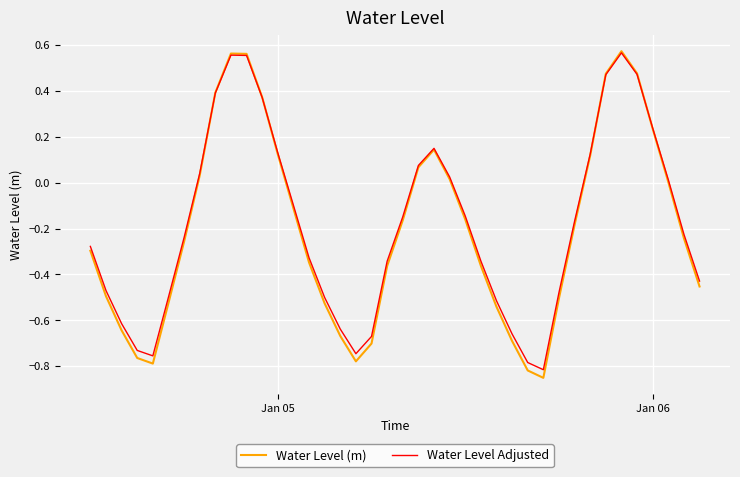

Which series has the largest range (max minus min)?

Water Level (m)